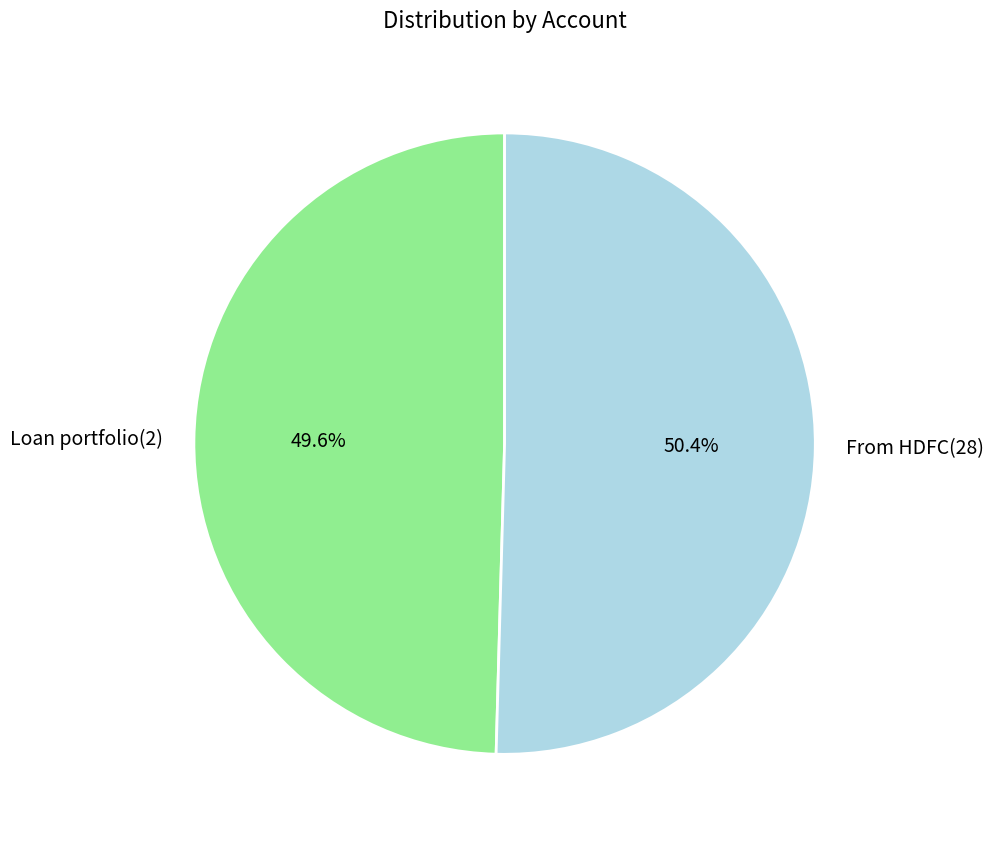

Combined, what portion of the pie is From HDFC(28) and Loan portfolio(2)?

100.0%